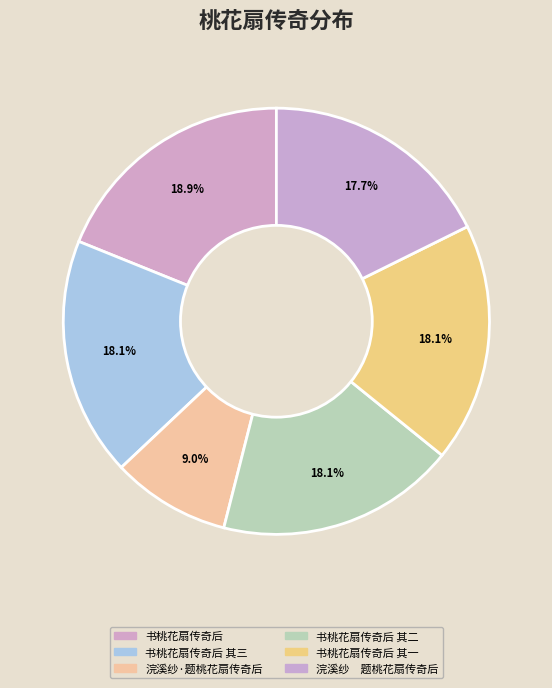

Rank the categories by value from lowest to highest.

浣溪纱·题桃花扇传奇后, 浣溪纱　题桃花扇传奇后, 书桃花扇传奇后 其一, 书桃花扇传奇后 其二, 书桃花扇传奇后 其三, 书桃花扇传奇后